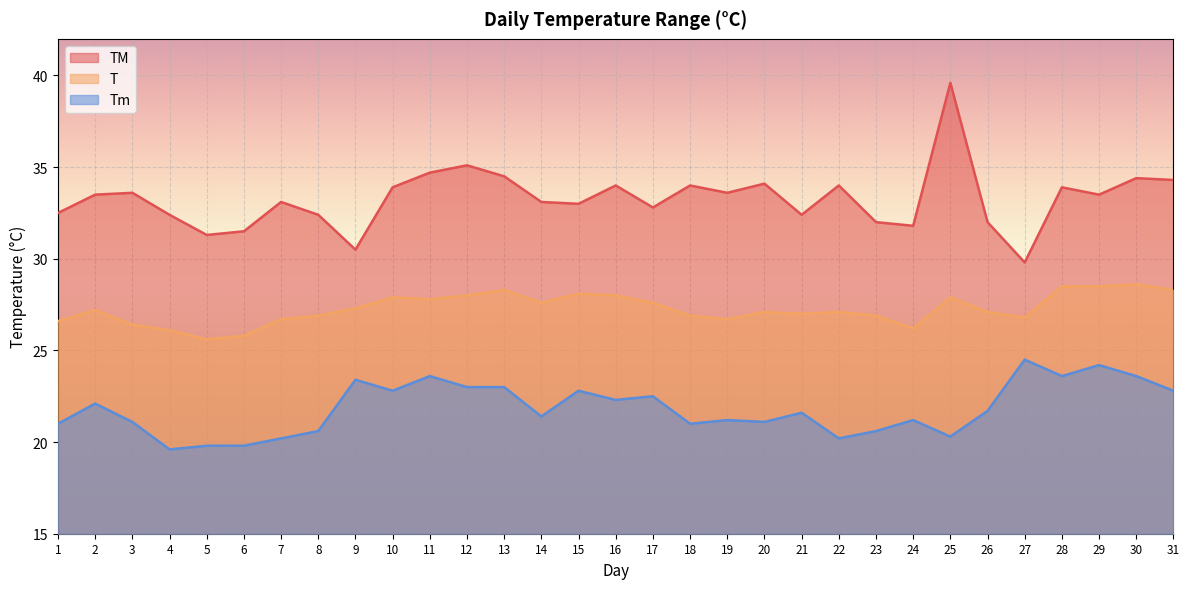

Reading left to right, transcribe all the data shown in this chart.

TM: 32.5	33.5	33.6	32.4	31.3	31.5	33.1	32.4	30.5	33.9	34.7	35.1	34.5	33.1	33.0	34.0	32.8	34.0	33.6	34.1	32.4	34.0	32.0	31.8	39.6	32.0	29.8	33.9	33.5	34.4	34.3
T: 26.6	27.2	26.4	26.1	25.6	25.8	26.7	26.9	27.3	27.9	27.8	28.0	28.3	27.6	28.1	28.0	27.6	26.9	26.7	27.1	27.0	27.1	26.9	26.2	27.9	27.1	26.8	28.5	28.5	28.6	28.3
Tm: 21.0	22.1	21.1	19.6	19.8	19.8	20.2	20.6	23.4	22.8	23.6	23.0	23.0	21.4	22.8	22.3	22.5	21.0	21.2	21.1	21.6	20.2	20.6	21.2	20.3	21.7	24.5	23.6	24.2	23.6	22.8